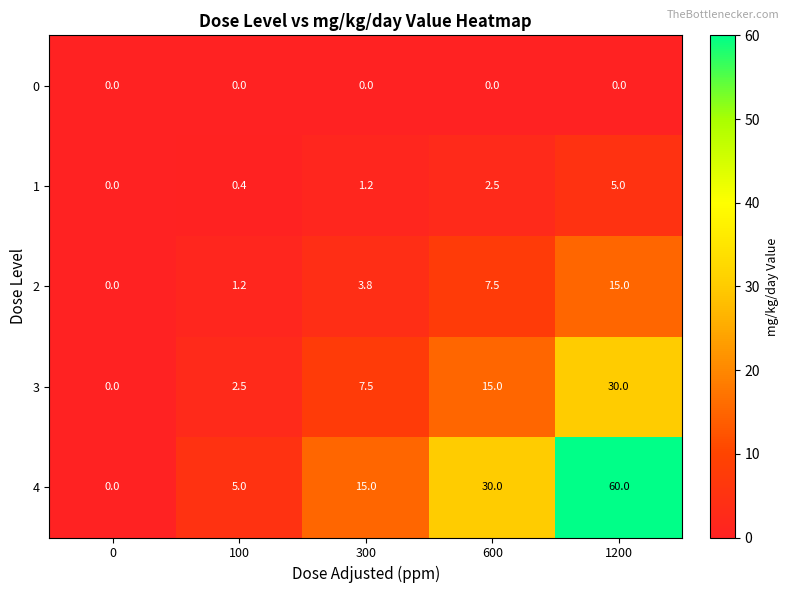

Count the number of categories in the chart.

5